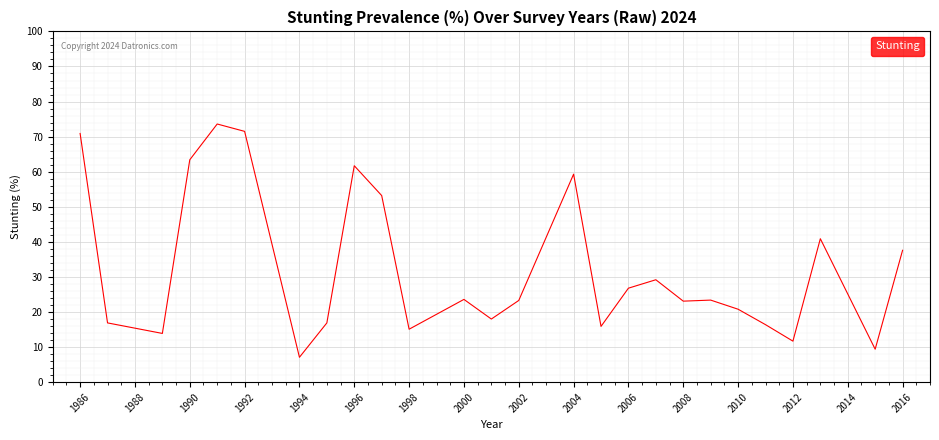

What is the minimum value shown in the chart?

7.1